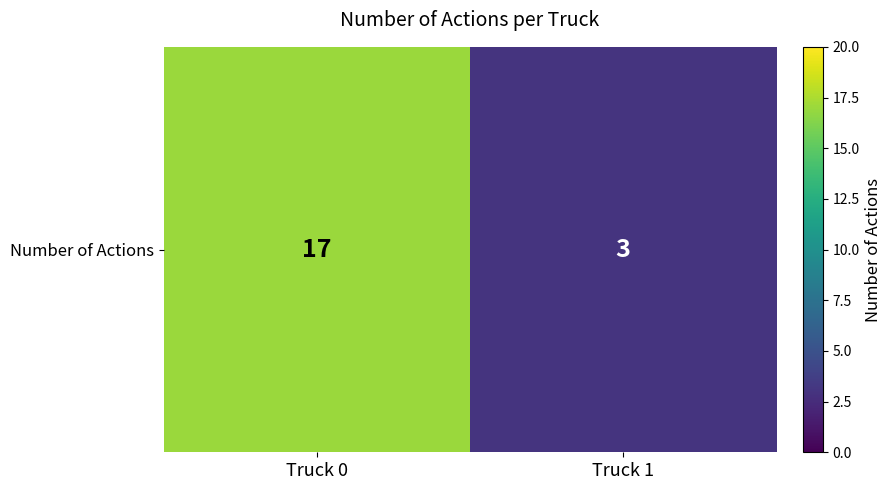

Count the values in the range 3 to 17.

2